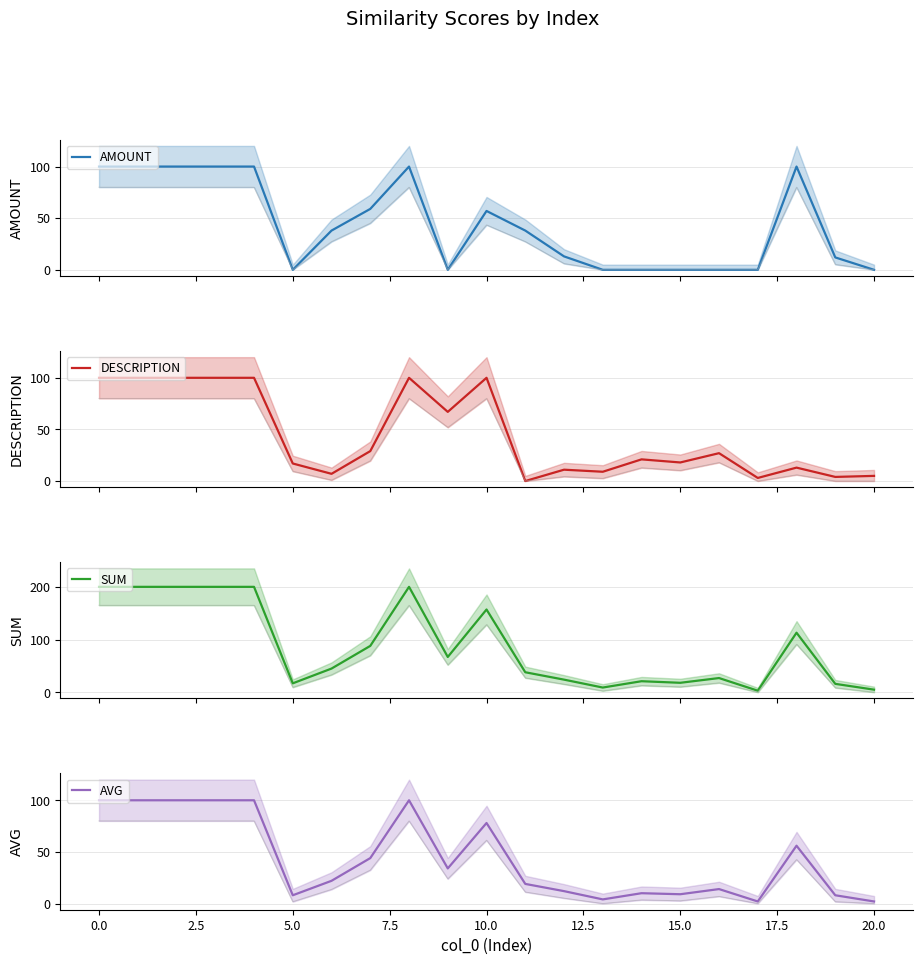

What is the value of the DESCRIPTION point at the 14th from the left?

9